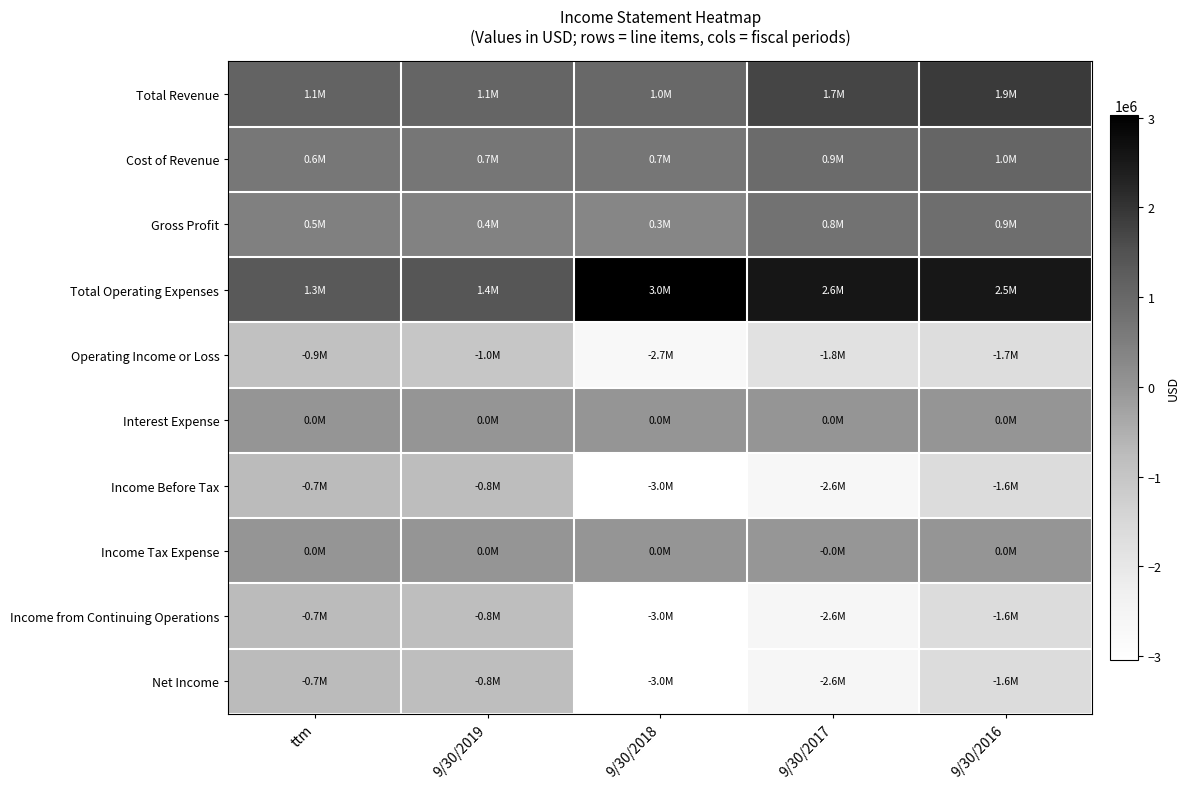

What is the total value across all series at 9/30/2017?

-3688230